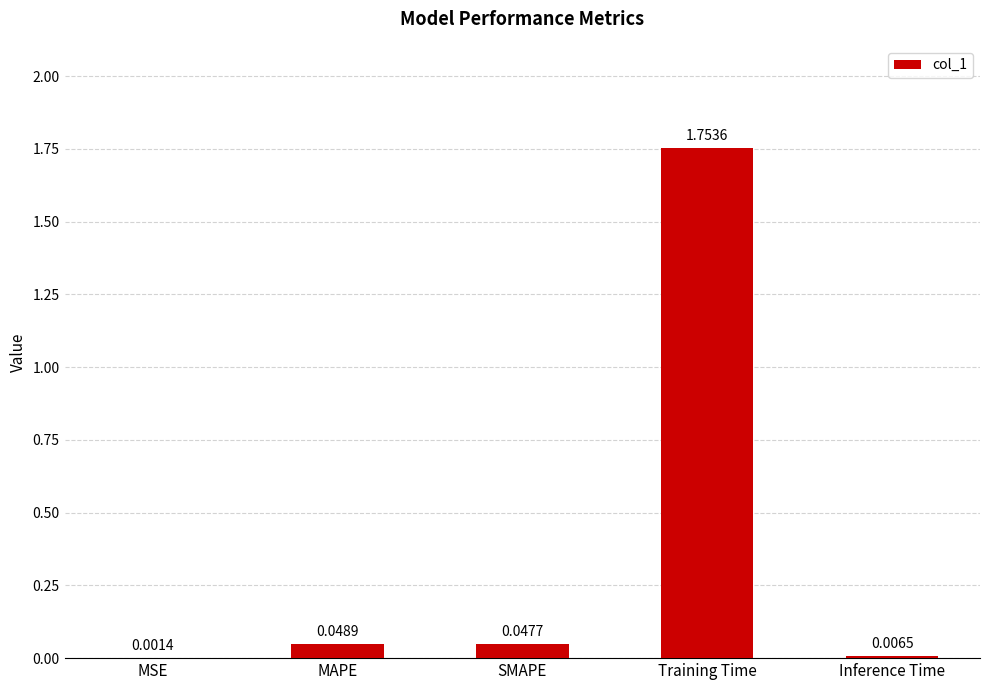

How many series are shown in this chart?

1